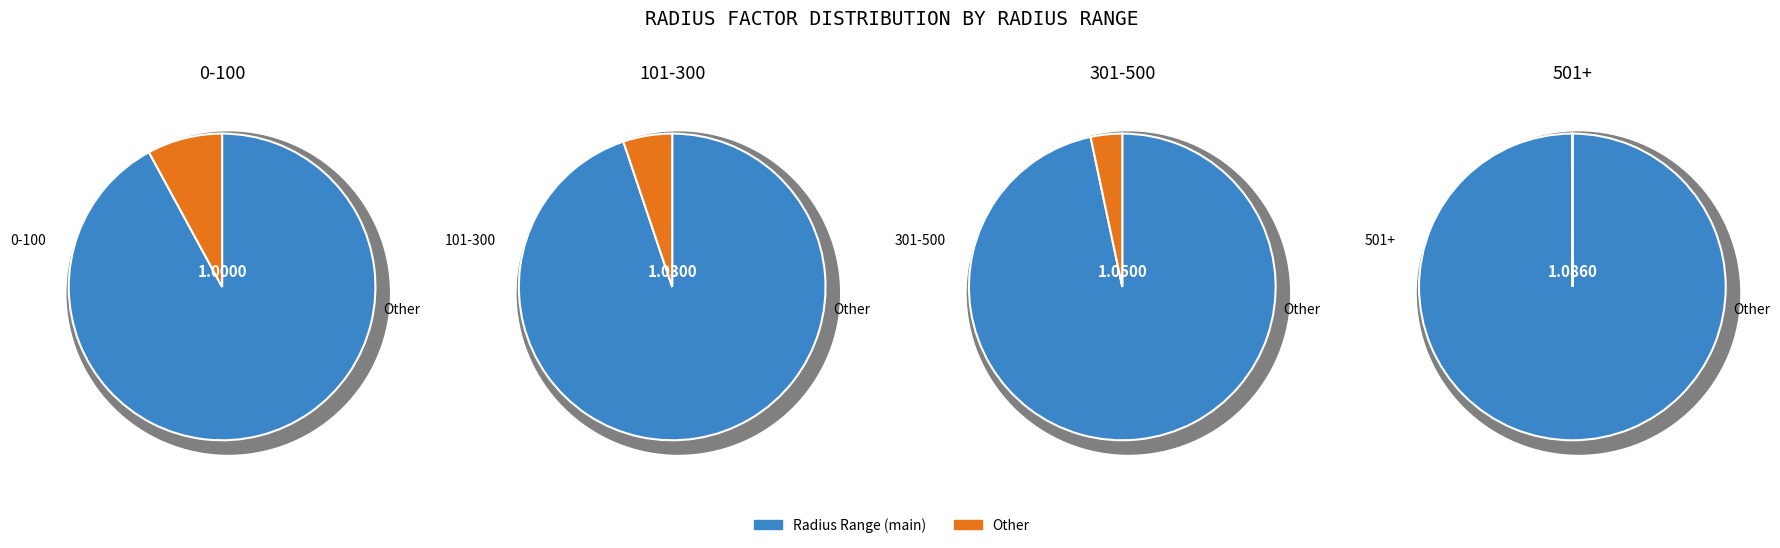

Does 501+ account for over 50% of the chart?

No